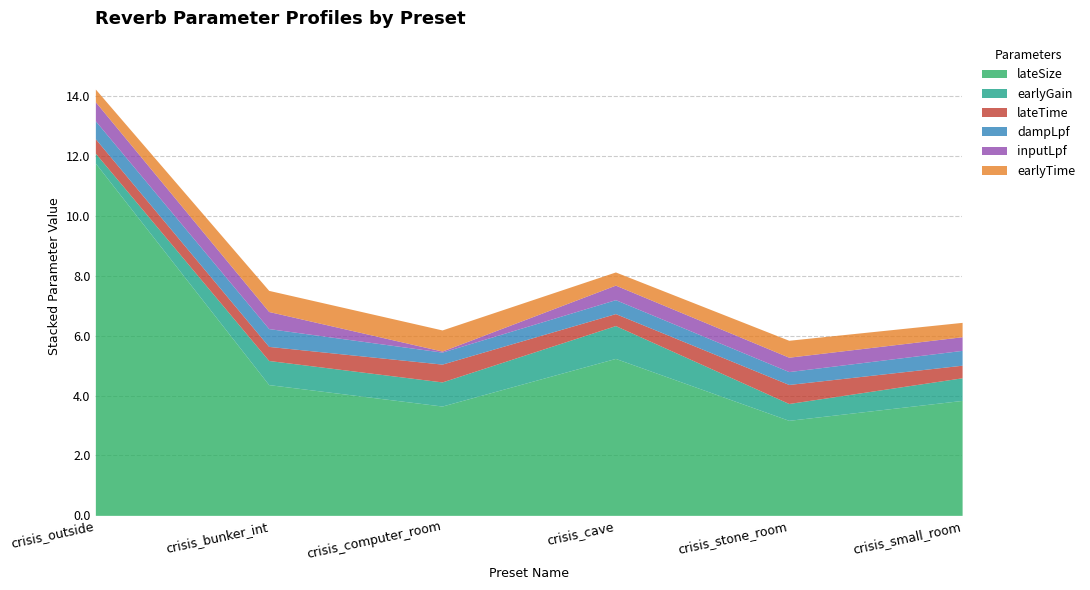

Rank the categories by earlyTime value from highest to lowest.

crisis_bunker_int, crisis_computer_room, crisis_stone_room, crisis_small_room, crisis_cave, crisis_outside